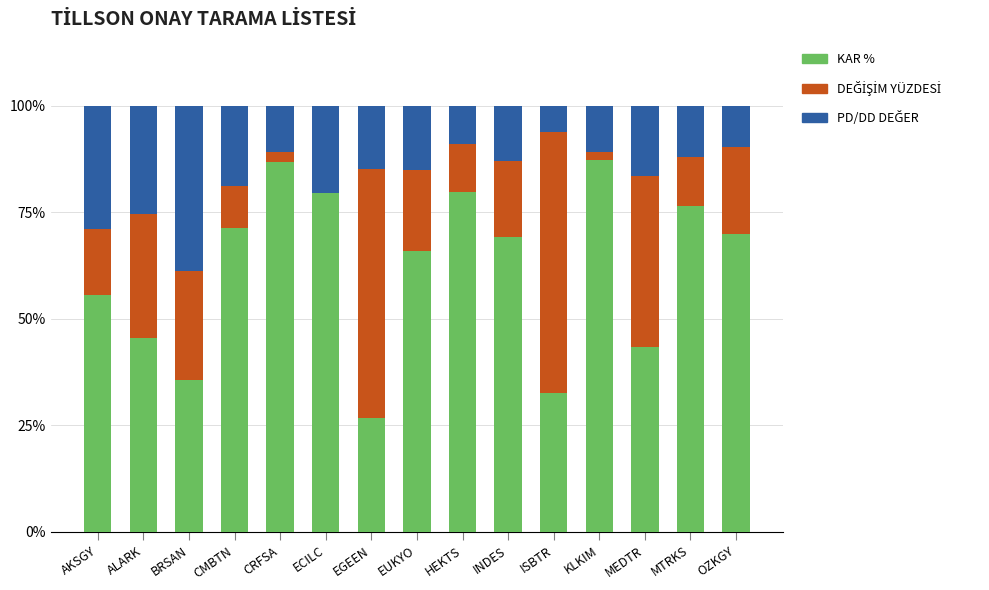

What is the total value across all series at EGEEN?

100.0